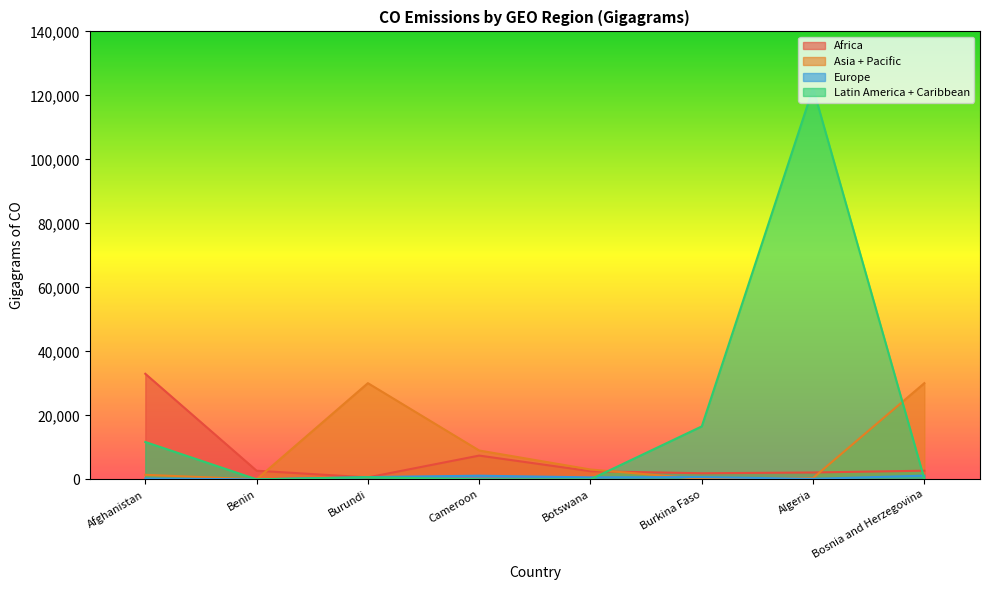

Reading right to left, what are all the values shown in this chart?

Africa: Bosnia and Herzegovina=2708.9	Algeria=2149.9	Burkina Faso=1907.8	Botswana=2553.6	Cameroon=7434.9	Burundi=614.7	Benin=2708.9	Afghanistan=32997.1
Asia + Pacific: Bosnia and Herzegovina=30071.9	Algeria=425.2	Burkina Faso=125.4	Botswana=3085.5	Cameroon=9021.0	Burundi=30071.9	Benin=3.5	Afghanistan=1426.4
Europe: Bosnia and Herzegovina=1166.9	Algeria=165.3	Burkina Faso=718.2	Botswana=625.1	Cameroon=1148.8	Burundi=712.4	Benin=0.9	Afghanistan=283.0
Latin America + Caribbean: Bosnia and Herzegovina=105.5	Algeria=122231.0	Burkina Faso=16558.8	Botswana=0.5	Cameroon=26.2	Burundi=668.1	Benin=5.0	Afghanistan=11684.9